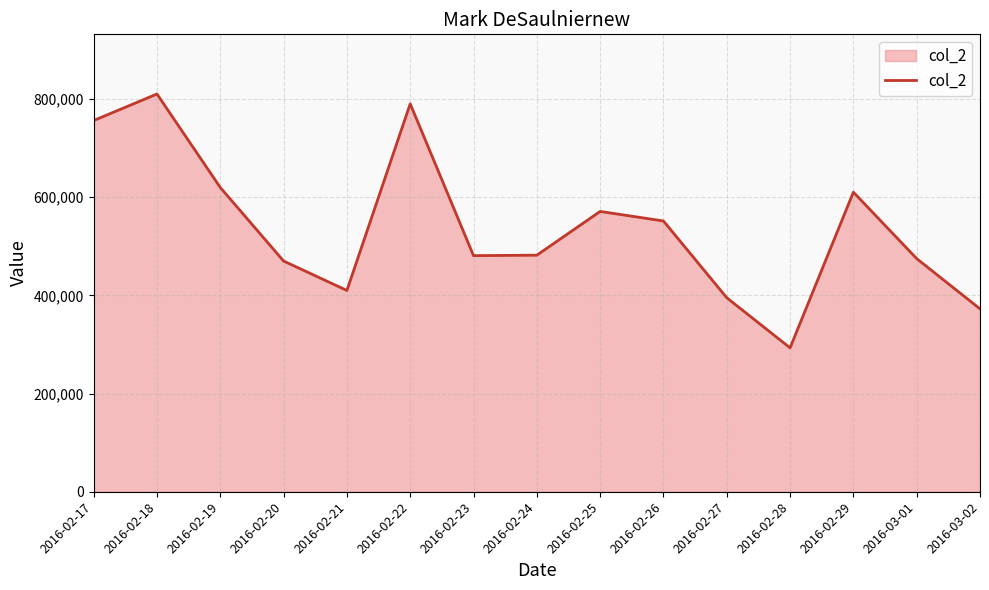

What is the change in value from 2016-02-19 to 2016-02-28?

-326541